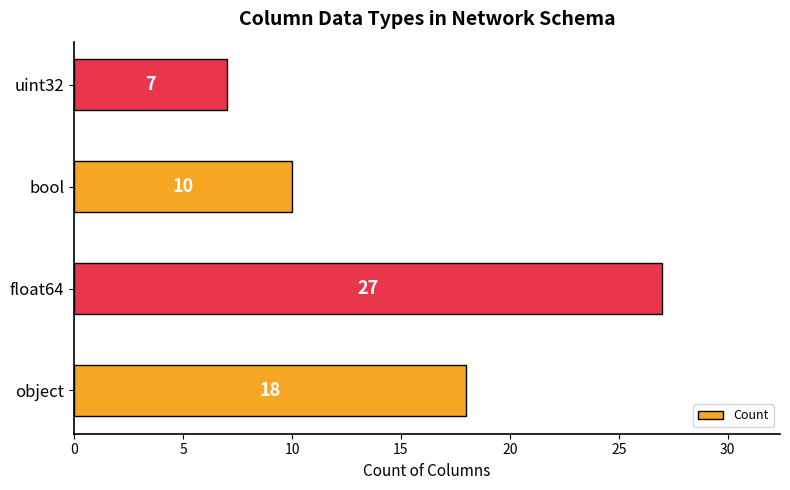

Count the number of data series in this chart.

1